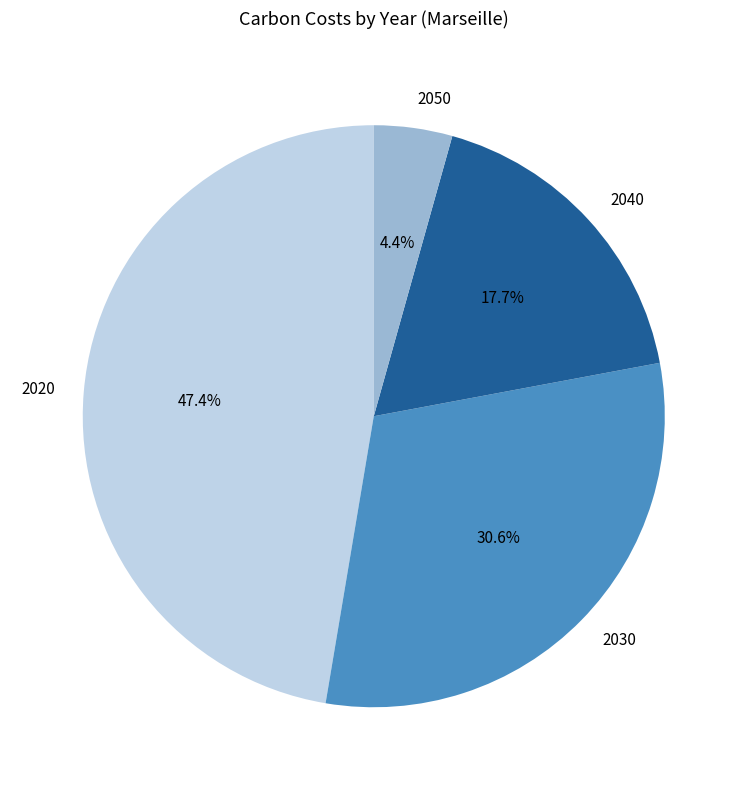

What percentage is the 2050 slice, to the nearest percent?

4%